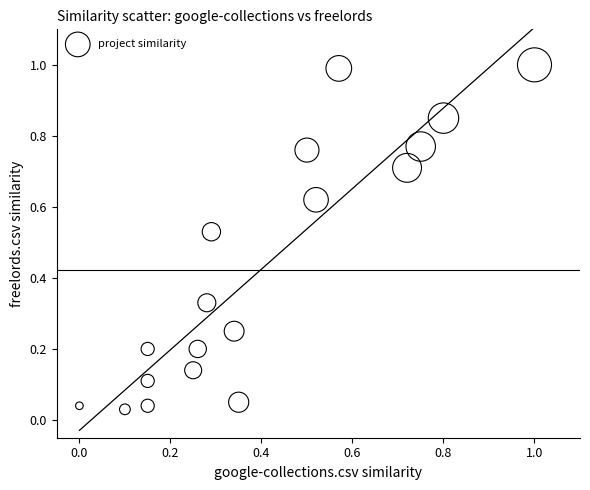

What is the range of X values (max minus min)?

1.0